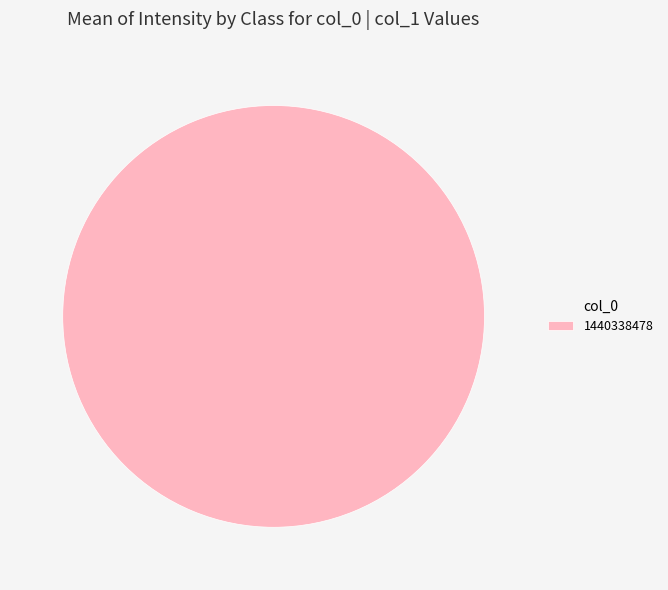

True or false: 1440338478 accounts for 90% of the total.

False